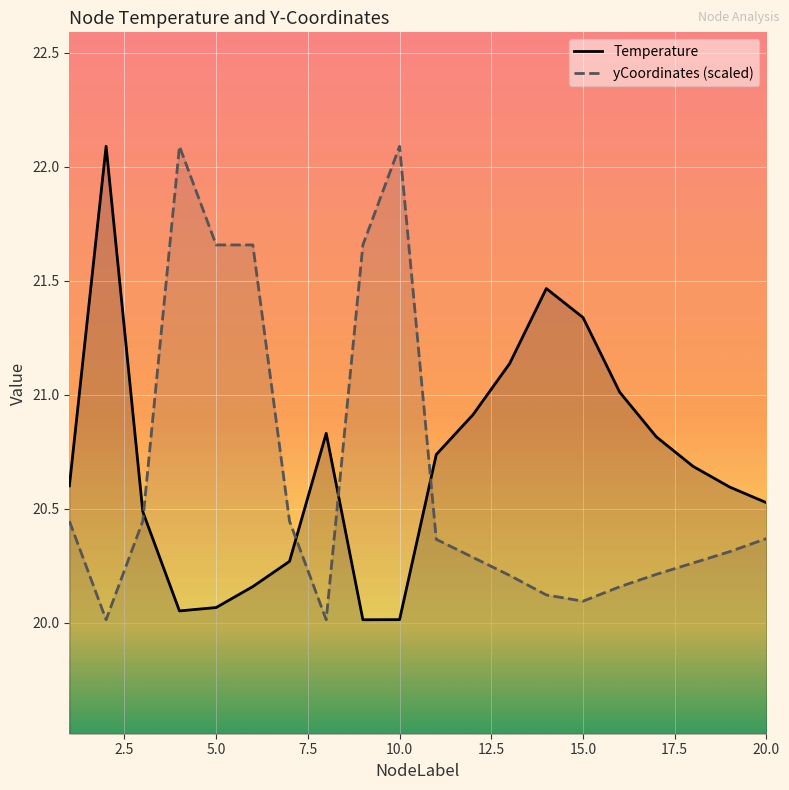

The Temperature series shows 30.3 at 20.0. True or false?

False